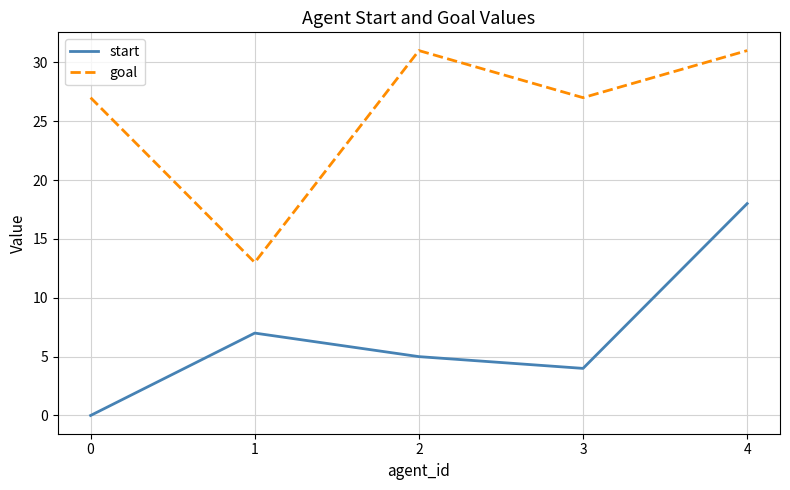

What is the spread (max minus min) of values at 2?

26